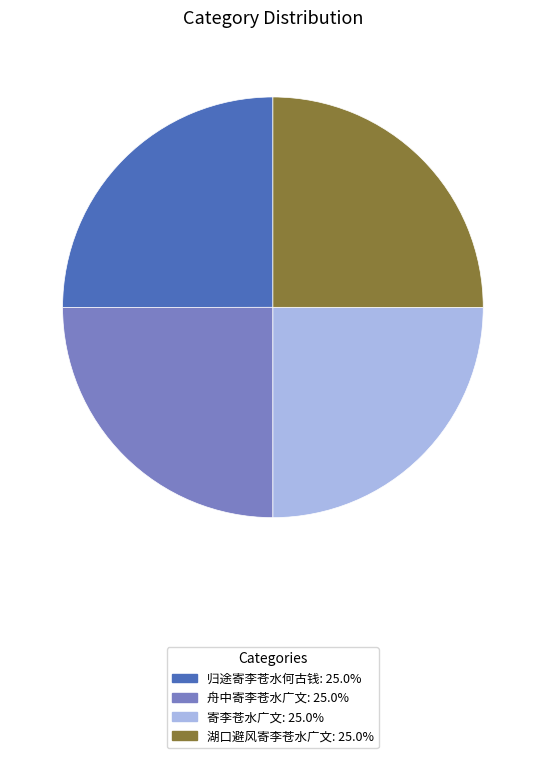

How many segments does this pie chart have?

4